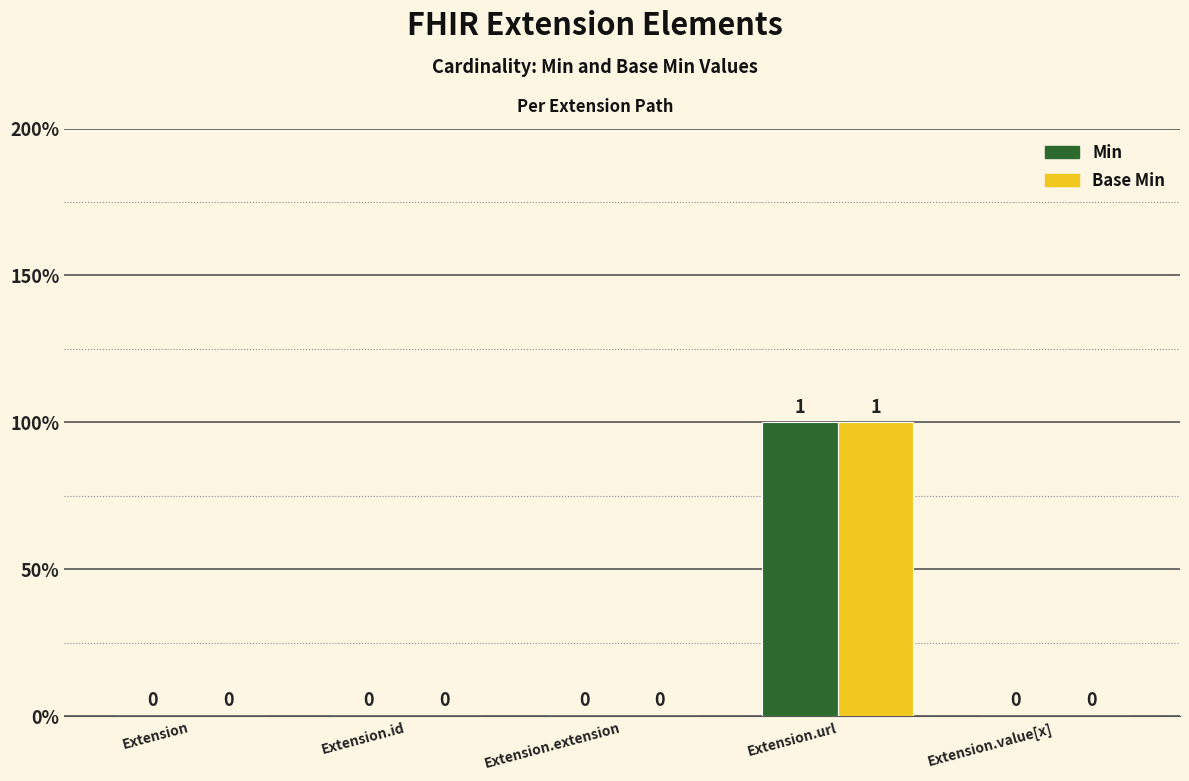

What is the maximum value for Min?

1